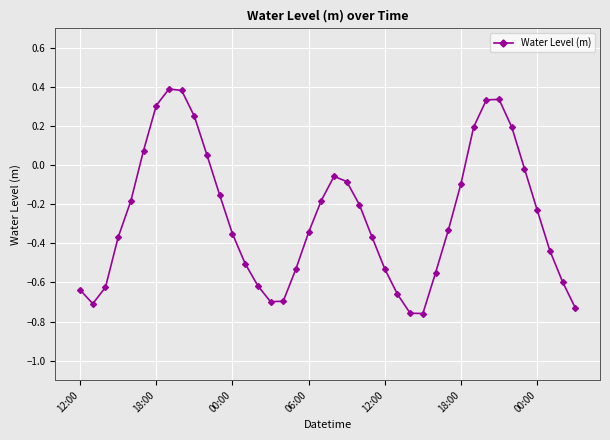

What is the difference between the maximum and minimum values?

1.1